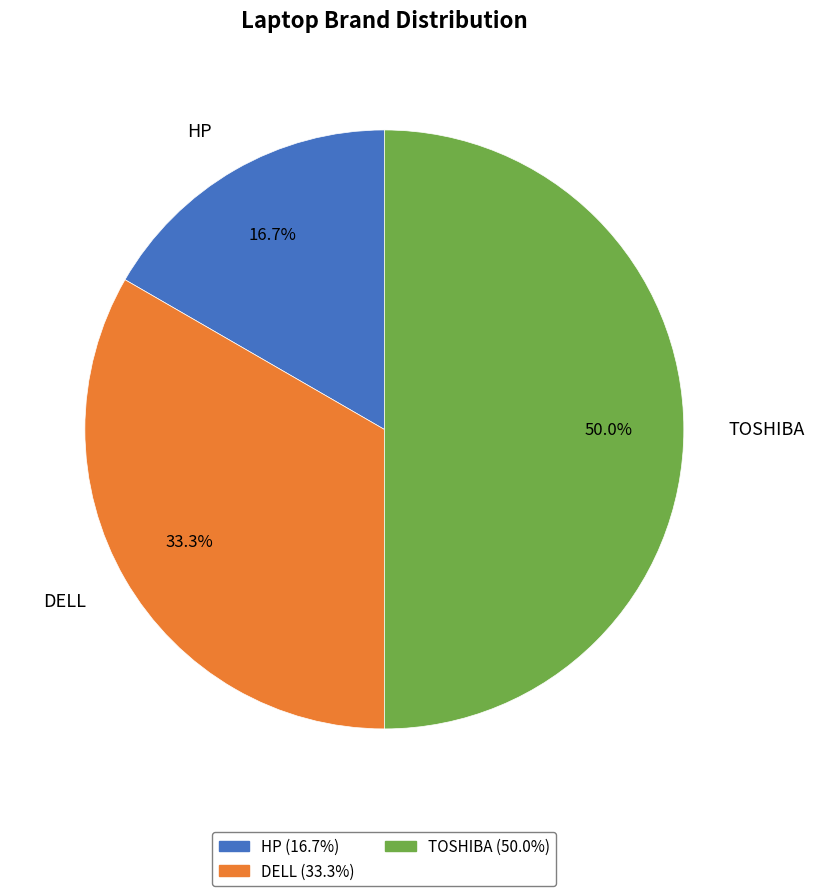

Is it true that DELL is 20% of the pie?

False